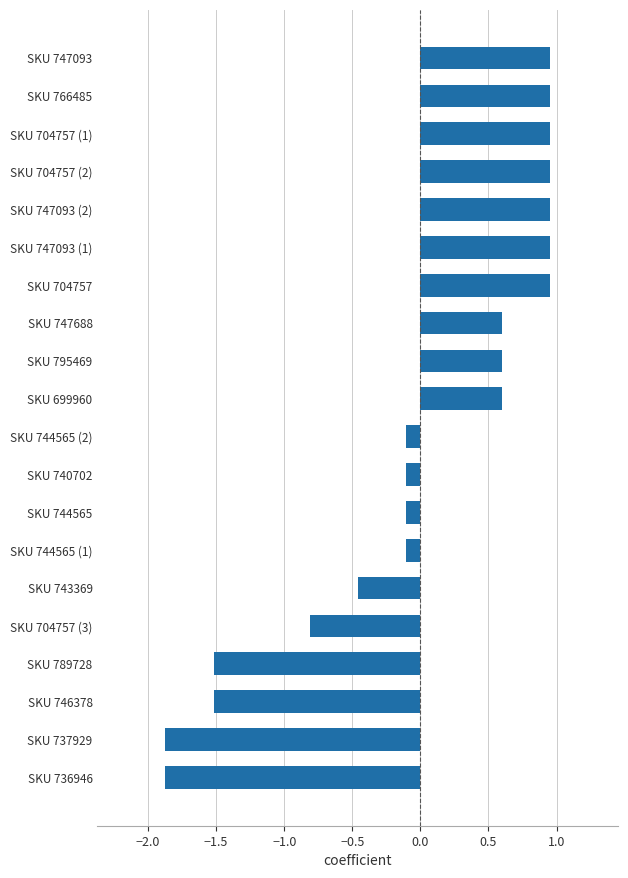

Which has a higher value, SKU 747093 (1) or SKU 699960?

SKU 747093 (1)